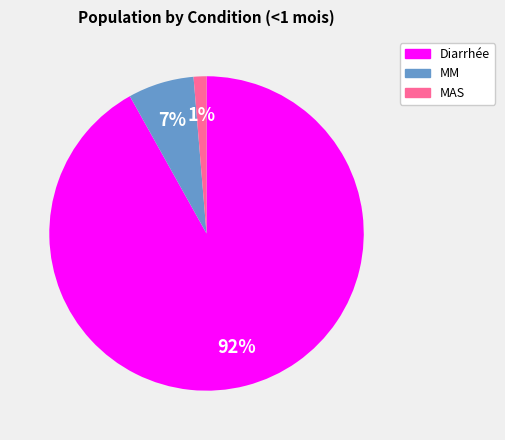

Between MM and Diarrhée, which is larger?

Diarrhée